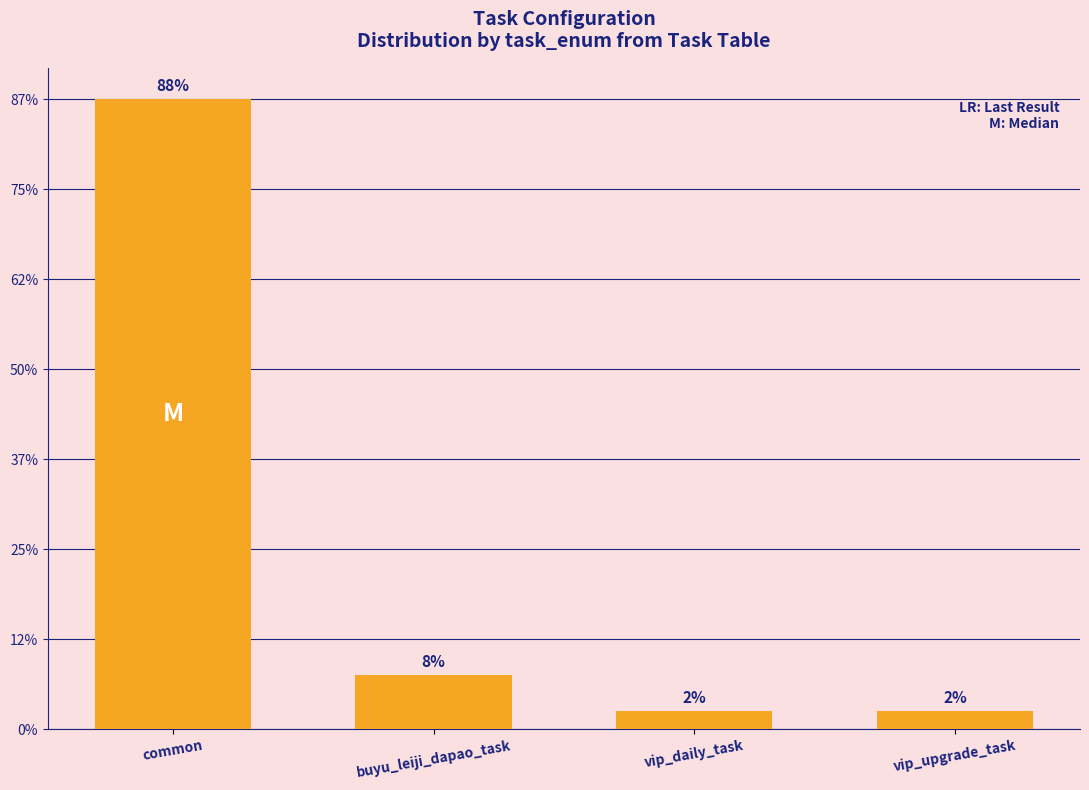

Does the chart contain any negative values?

No